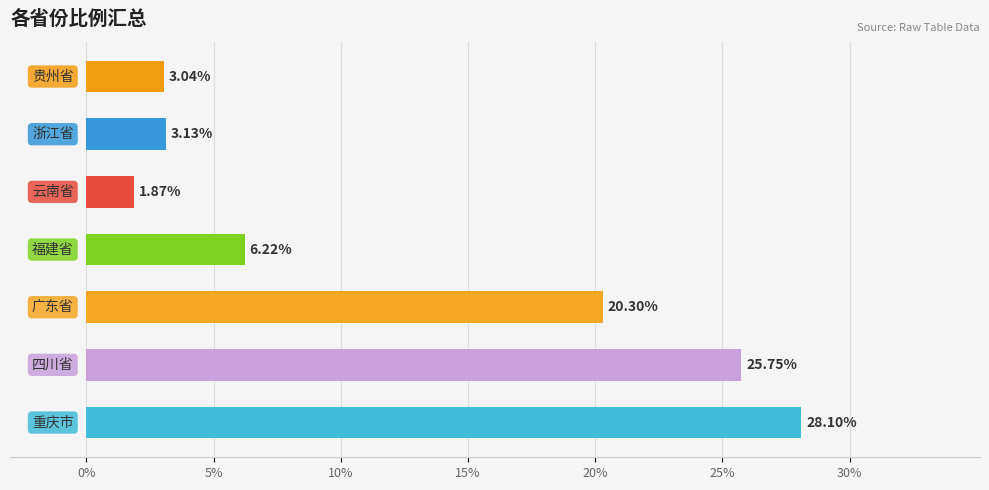

What is the average value?

12.6